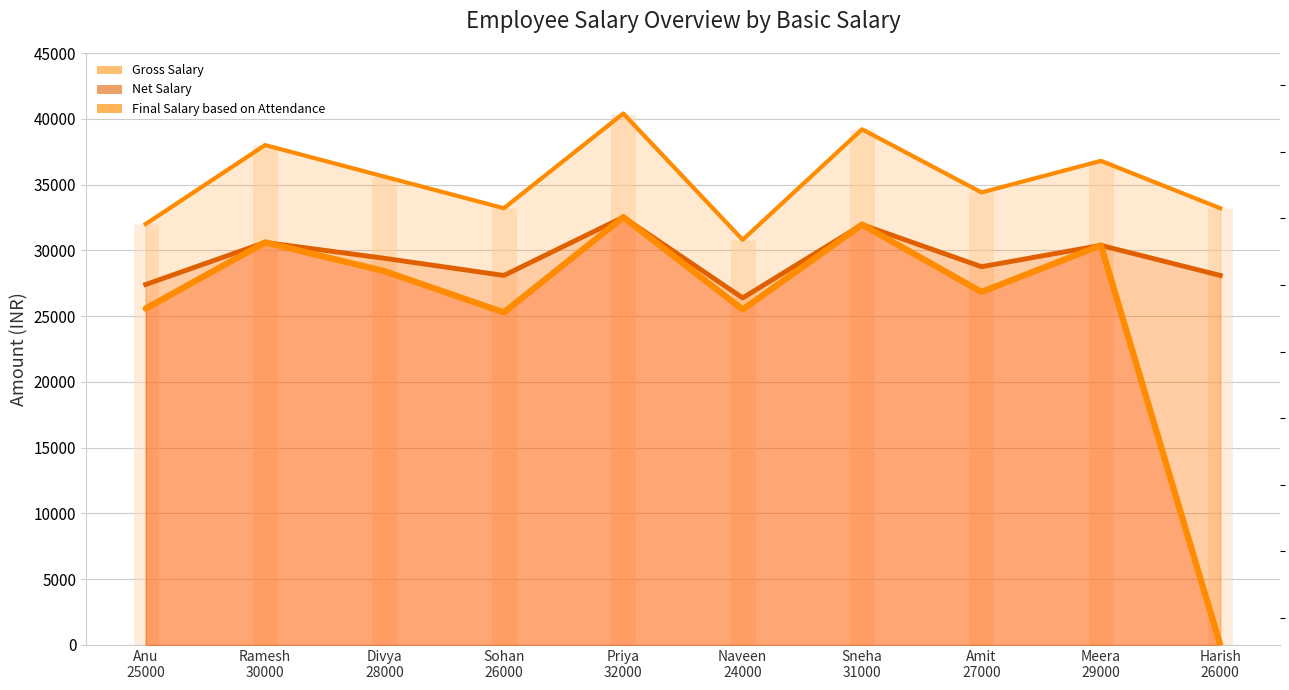

How many values in Final Salary based on Attendance are above zero?

9